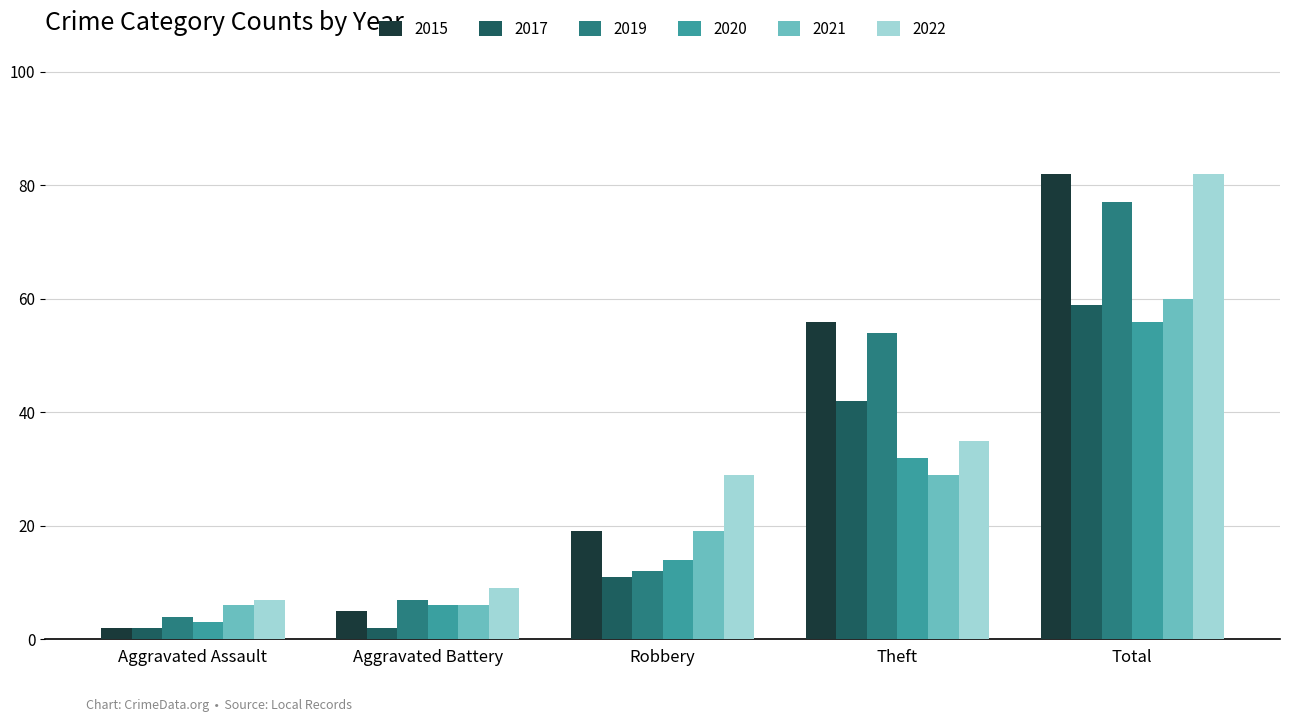

Is it true that 2015 equals 82 at Total?

True